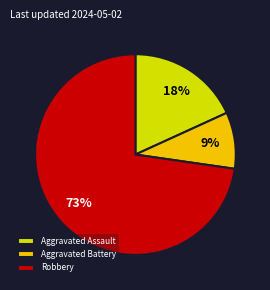

How many slices are in this pie chart?

3